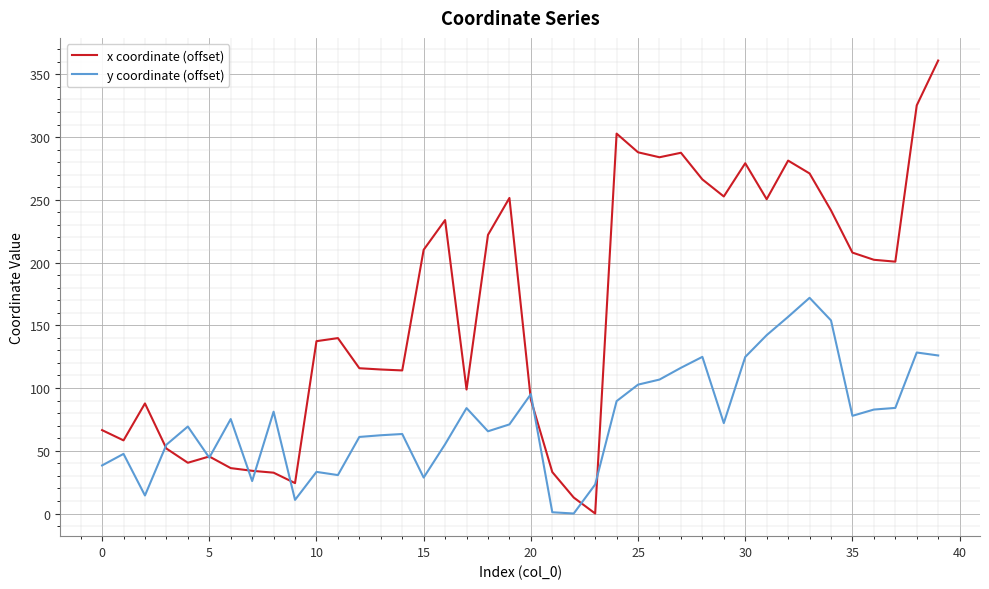

What is the maximum value shown in the chart?

361.0